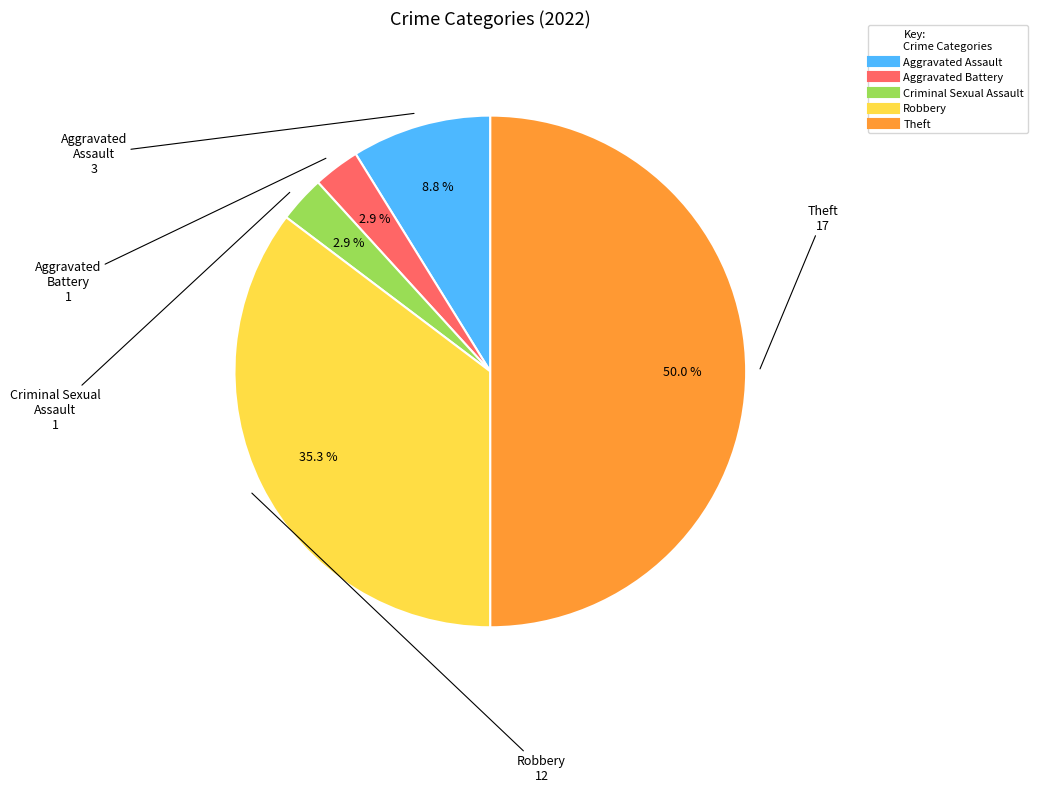

What is the largest slice in the pie chart?

Theft